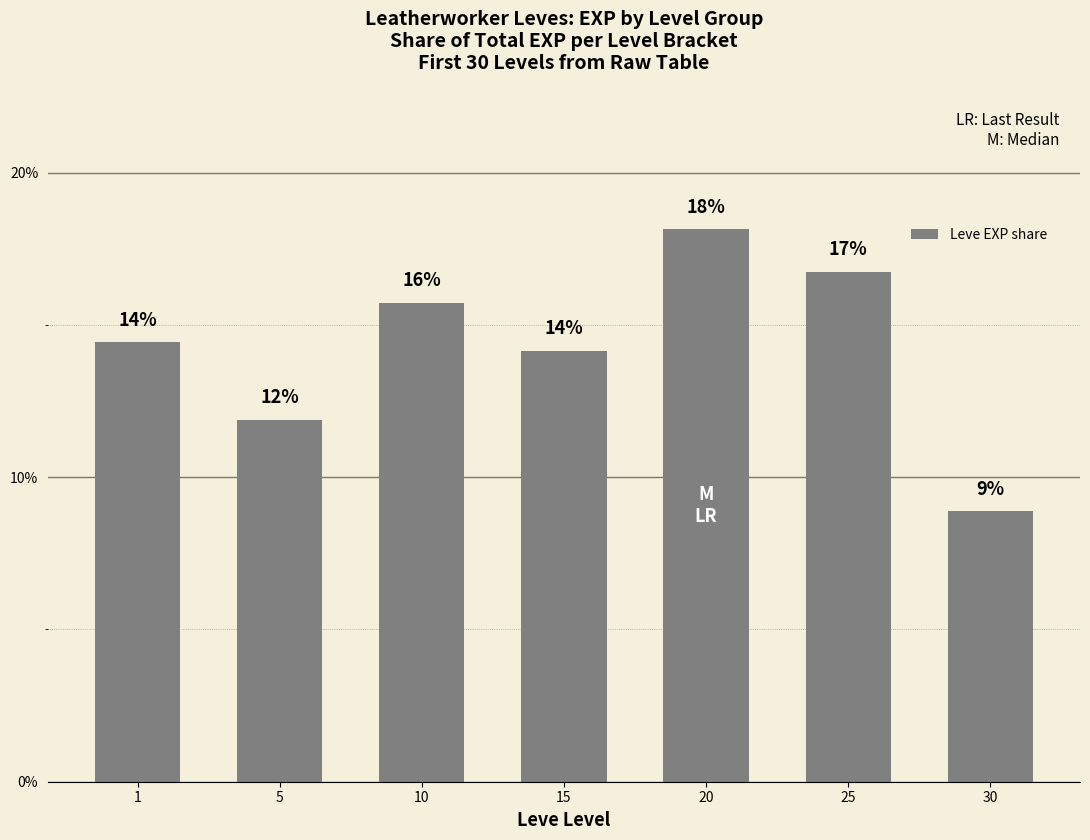

Reading left to right, list all the values displayed in this chart.

0.1	0.1	0.2	0.1	0.2	0.2	0.1